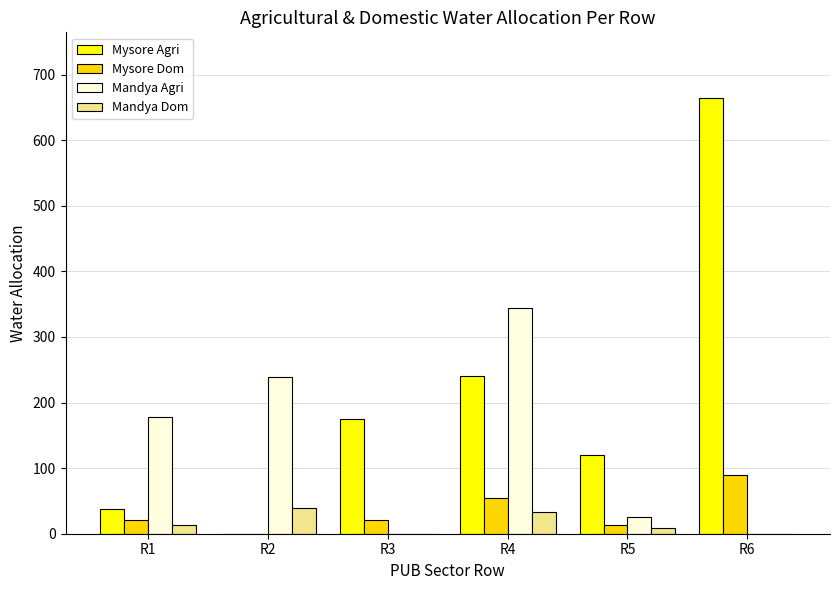

What is the difference between the Mandya Agri values at R3 and R1?

178.6